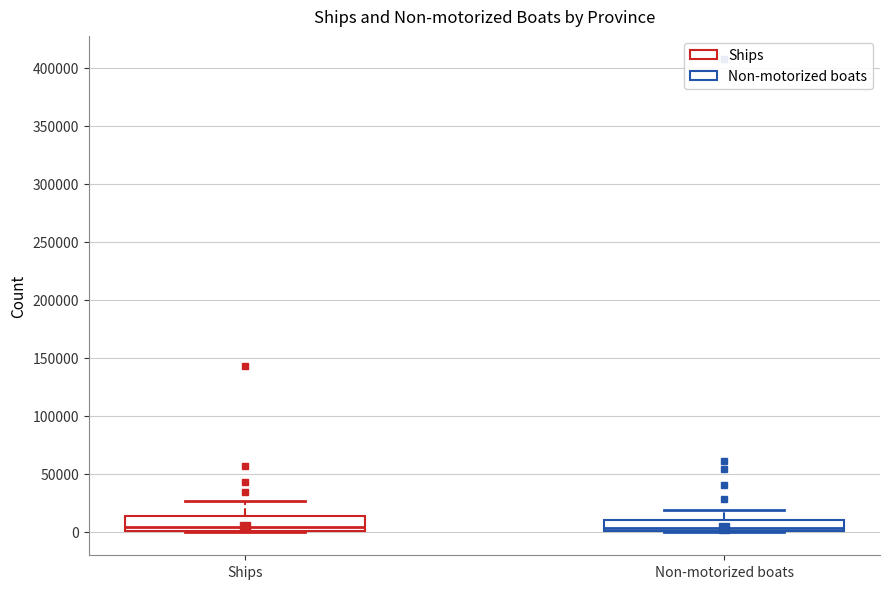

Reading left to right, read every box against the y-axis: the position of its median line, the range the box covers, and the ends of its whiskers. The values are not printed on the chart, so give them approximately, as read against the axis.

Ships: median 5000, box 0 to 15000, whiskers 0 to 25000
Non-motorized boats: median 5000, box 0 to 10000, whiskers 0 to 20000